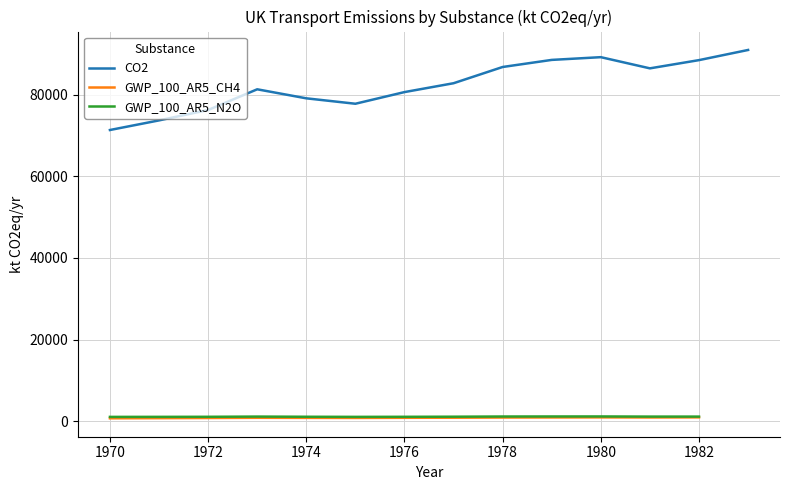

Which category has the highest value in the GWP_100_AR5_CH4 series?

1982